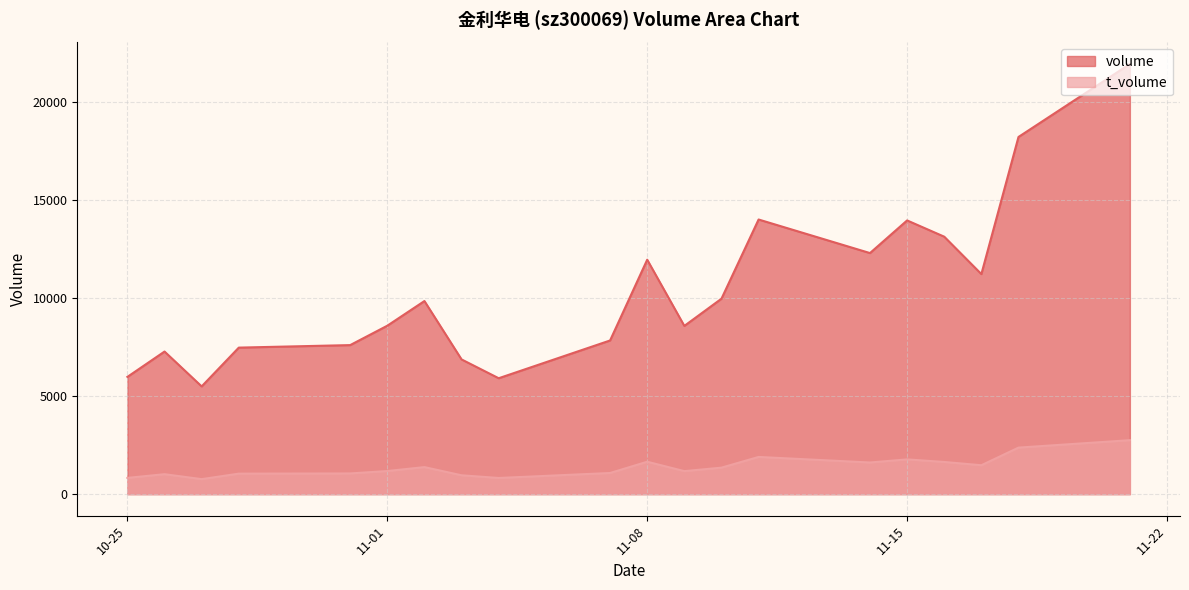

What is the maximum value for volume?

21915